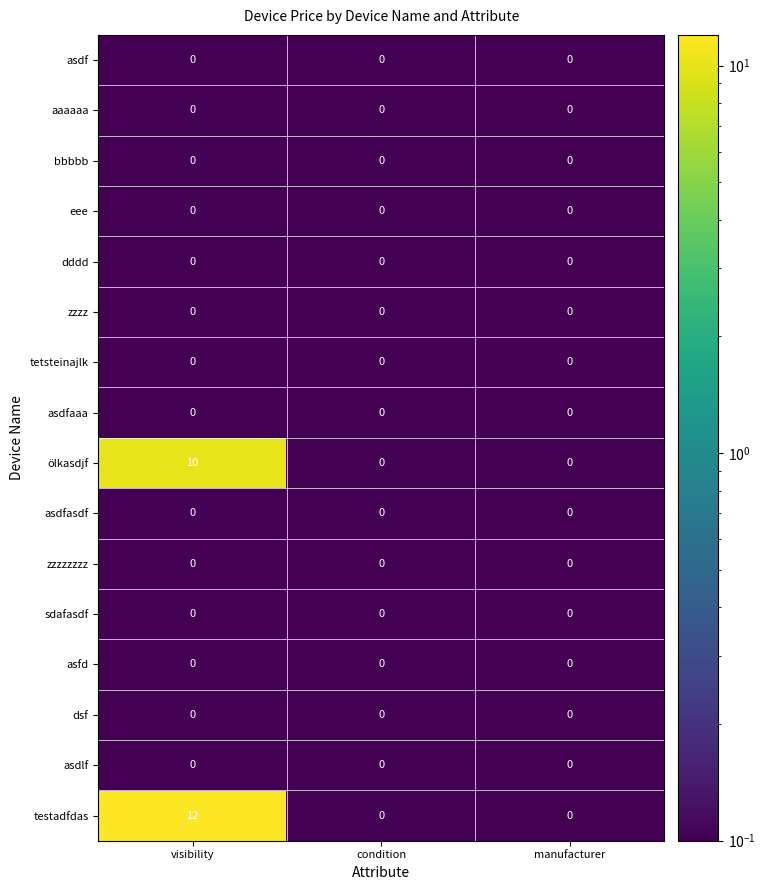

What is the smallest value displayed?

0